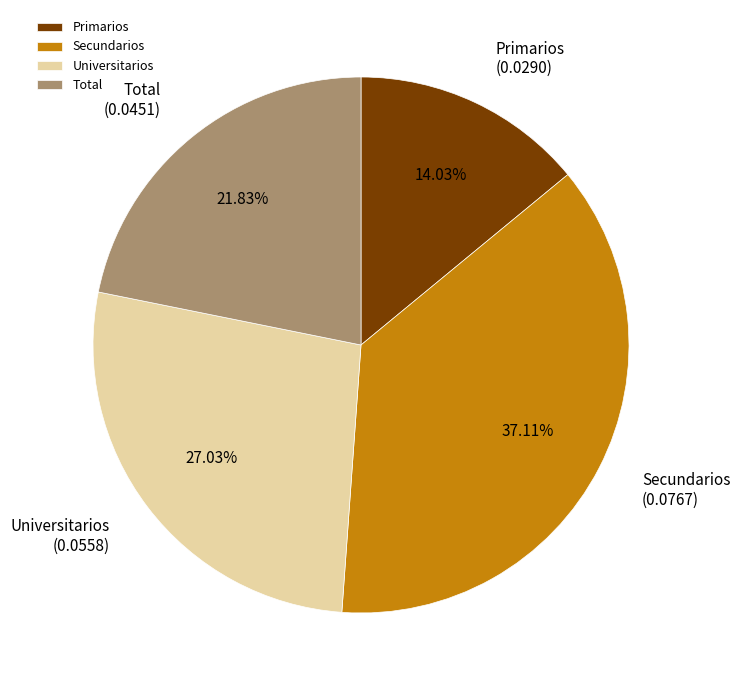

How many segments does this pie chart have?

4